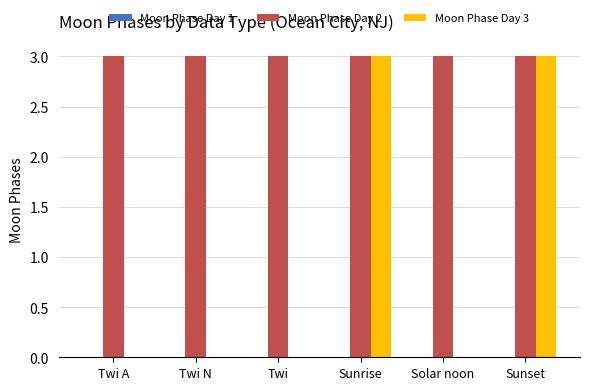

What is the average value of the Moon Phase Day 3 series?

1